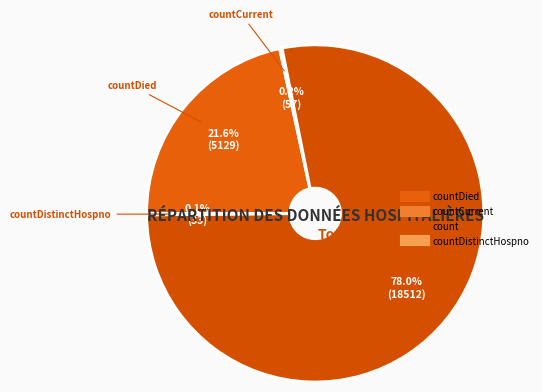

What is the majority slice?

count